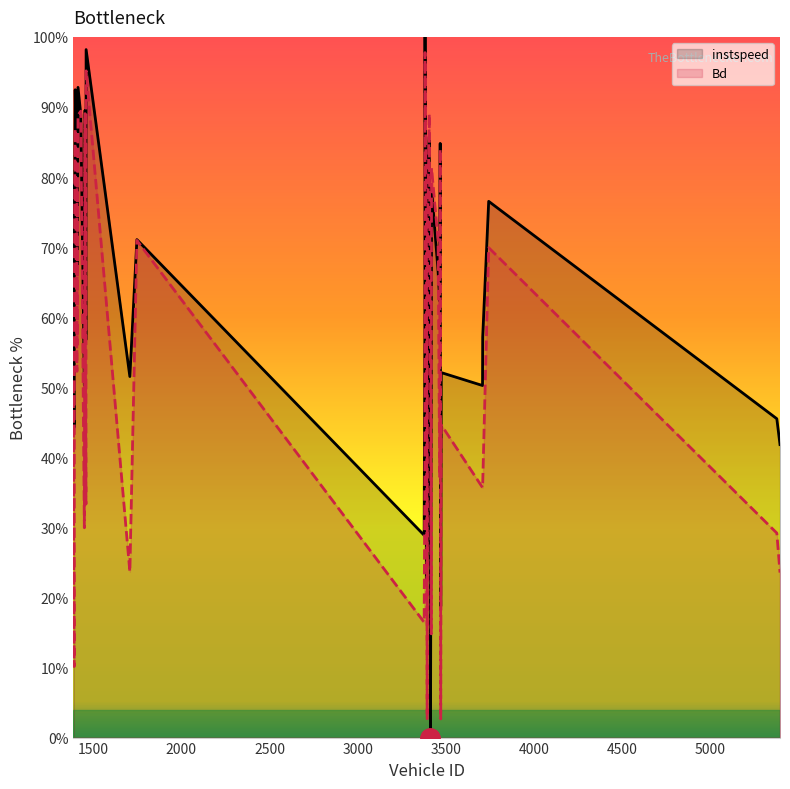

List the series in order of their peak value, lowest first.

Bd, instspeed